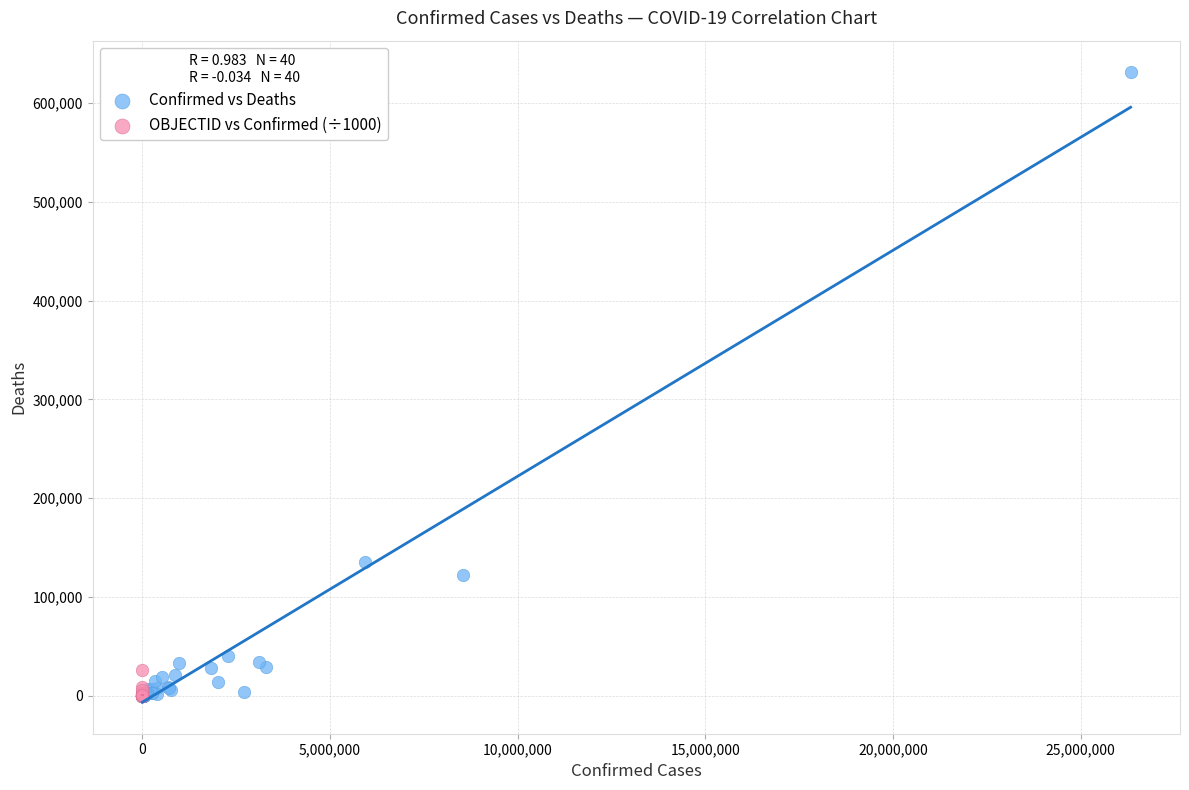

What are all the series names shown in the legend?

Confirmed vs Deaths, OBJECTID vs Confirmed (÷1000)